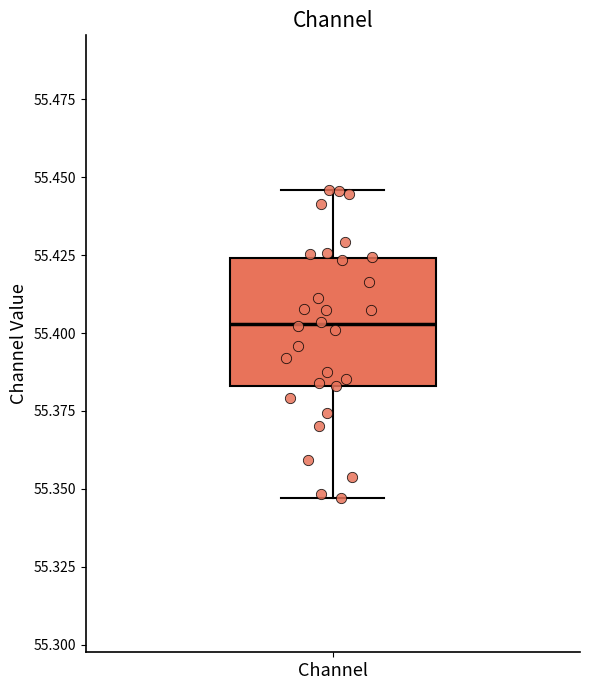

Transcribe this box plot: give where the median line is, the range the box spans, and where the two whiskers end, as read against the y-axis. The values are not printed on the chart, so give them approximately, as read against the axis.

median 55.405, box 55.385 to 55.425, whiskers 55.345 to 55.445